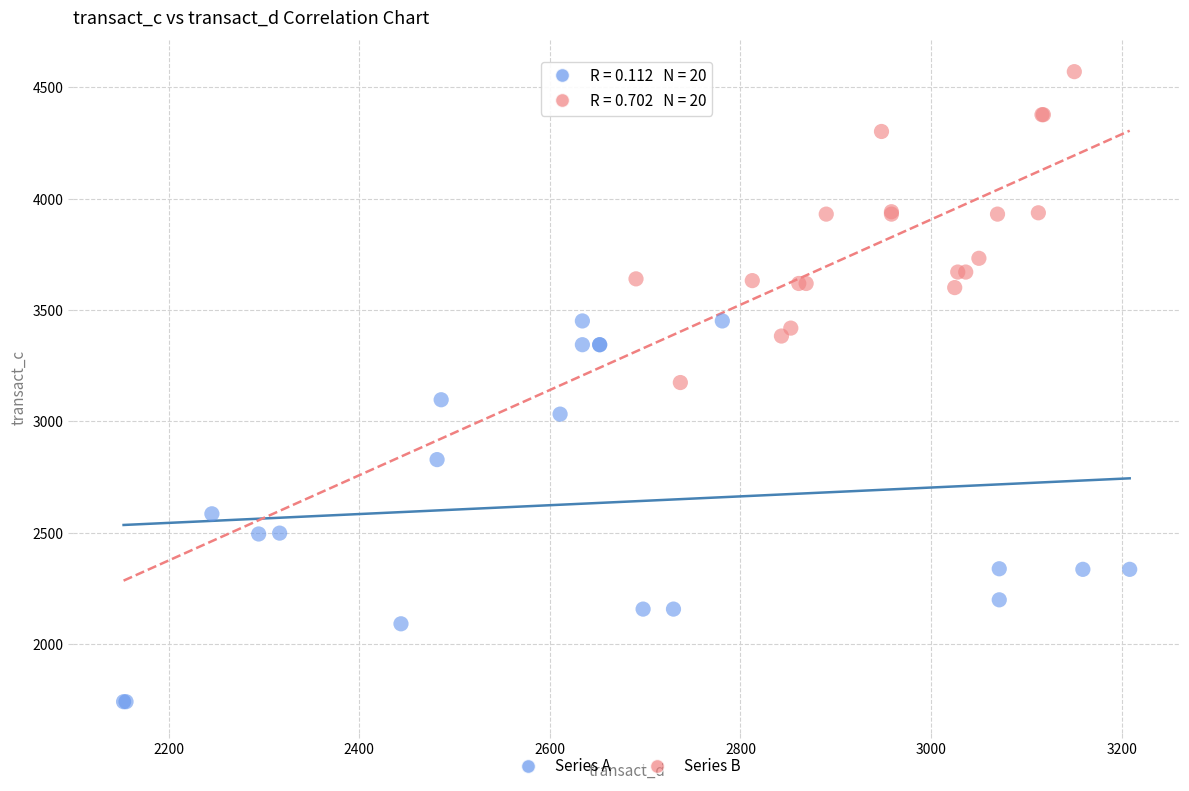

Which series has the widest spread of Y values?

Series A